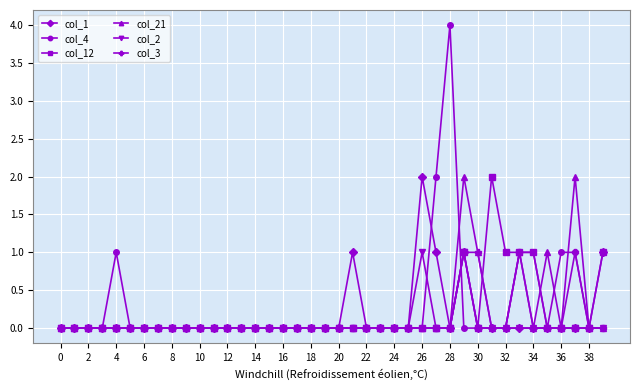

Which series has the largest total across all categories?

col_4